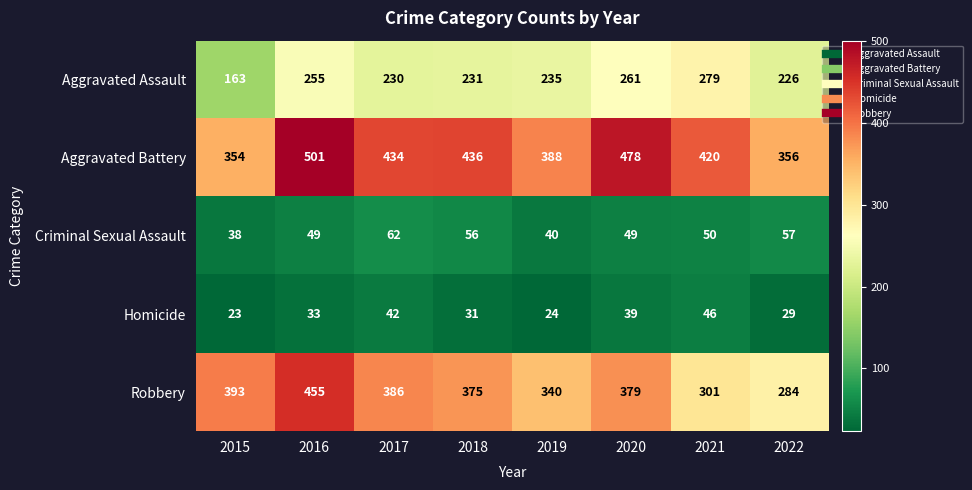

At which category is the sum across all series the highest?

2016